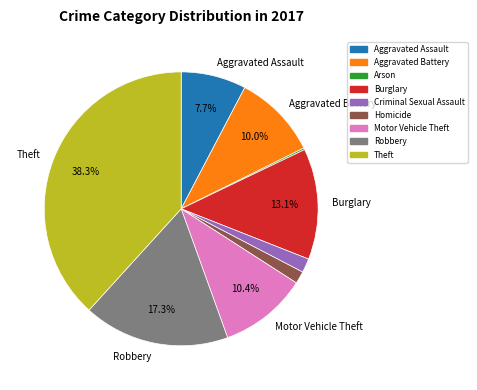

Is there any slice that represents more than half of the pie?

No